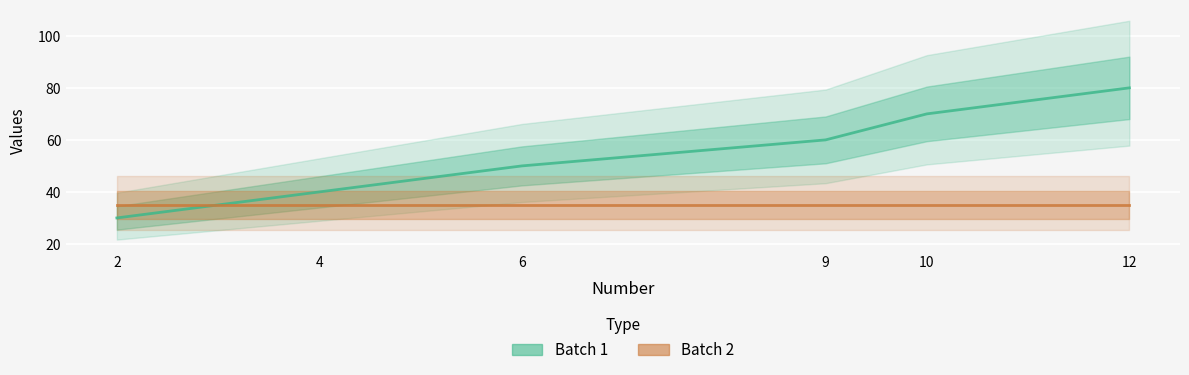

Between 2 and 9, which series saw the biggest shift?

Batch 1